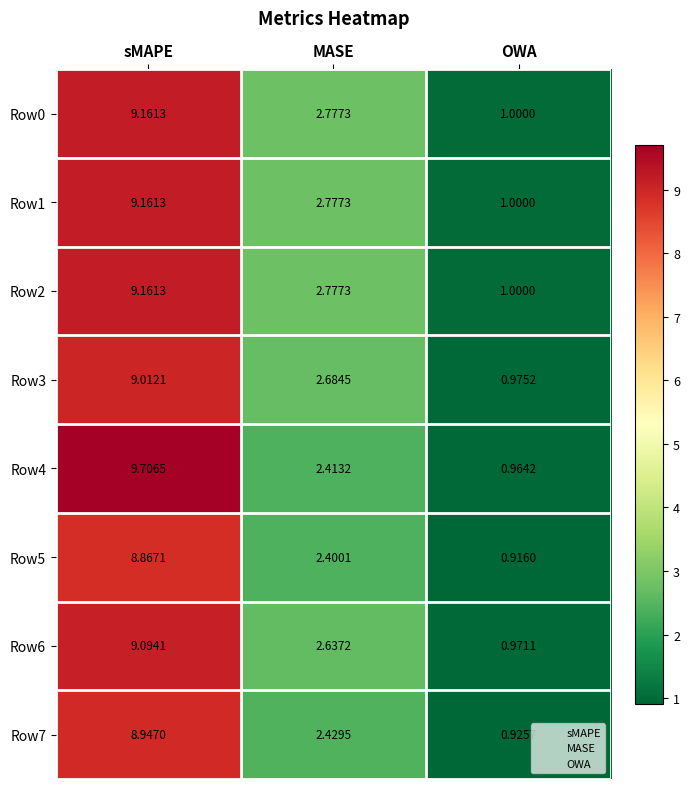

At which category does the chart reach its minimum across all series?

OWA